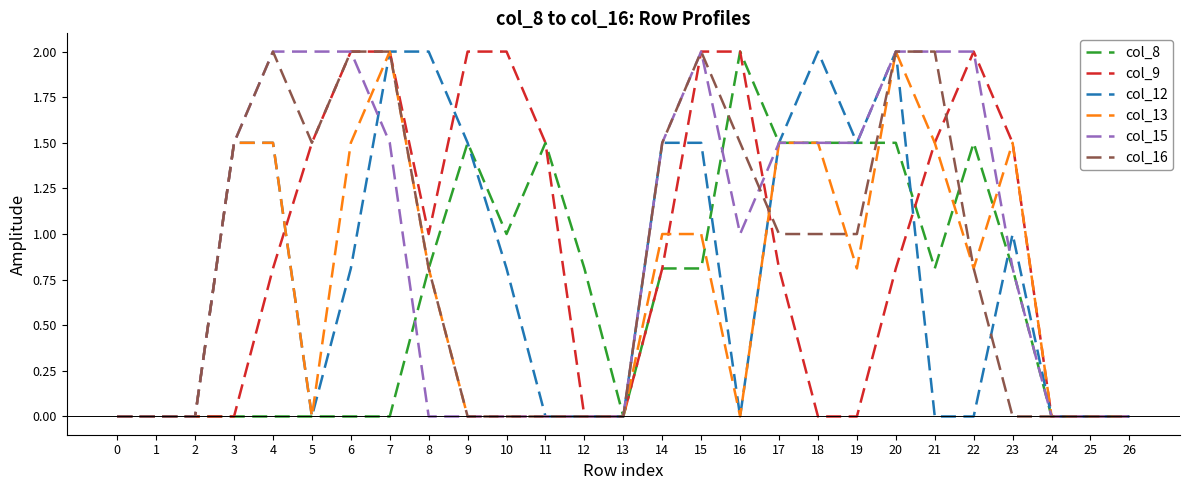

What is the maximum value for col_8?

2.0